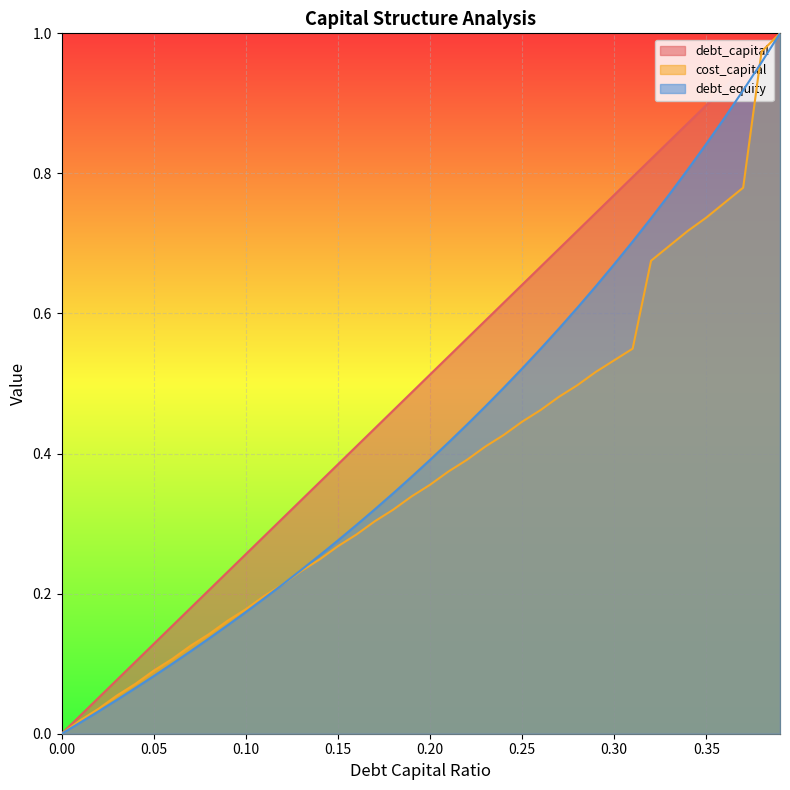

What is the sum of all debt_equity values?

16.8